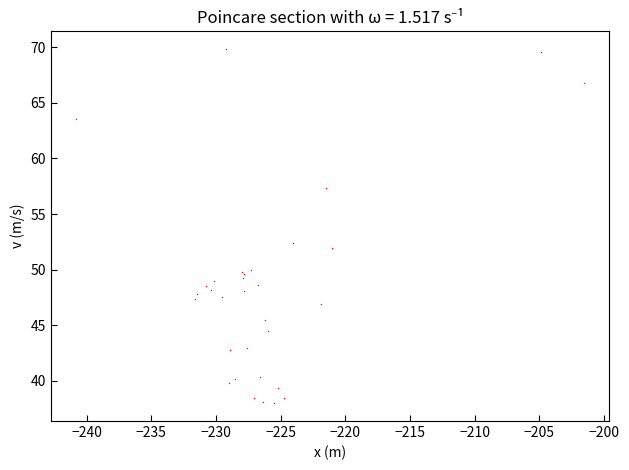

What Y value in the scatter plot is closest to 53?

52.4